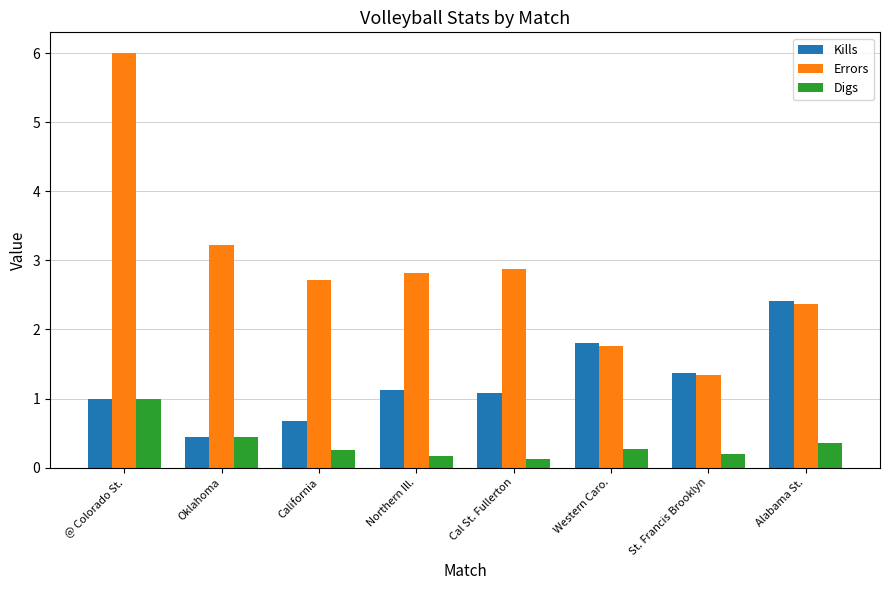

What is the greatest value displayed?

6.0